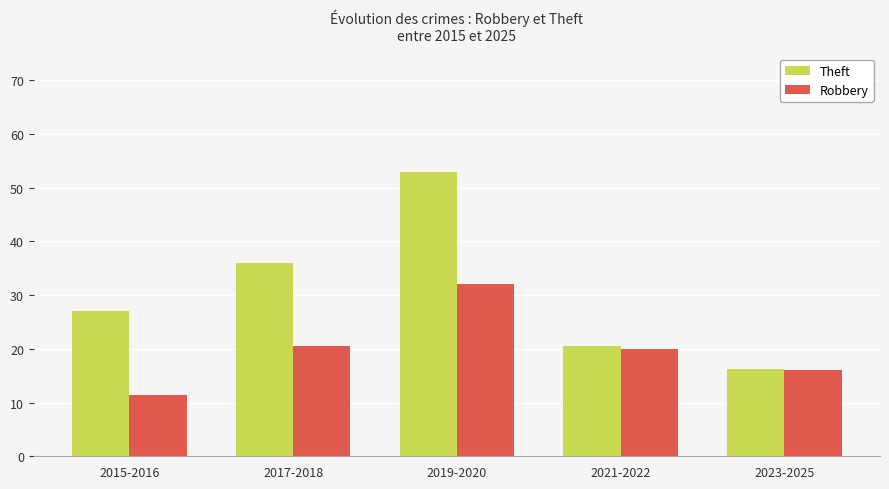

What is the difference between the maximum and minimum values in the Theft series?

36.7